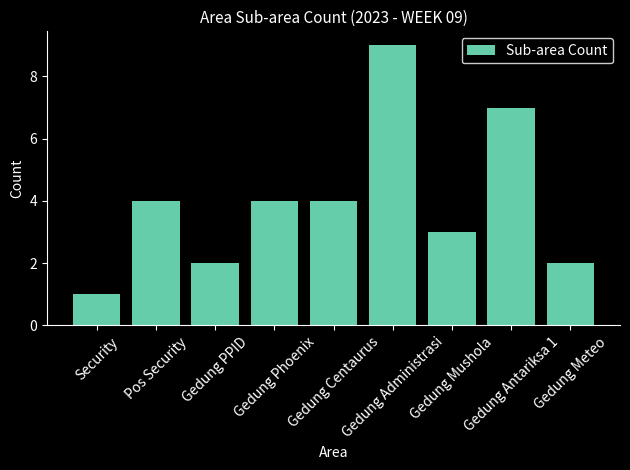

Reading left to right, transcribe all the data shown in this chart.

1	4	2	4	4	9	3	7	2